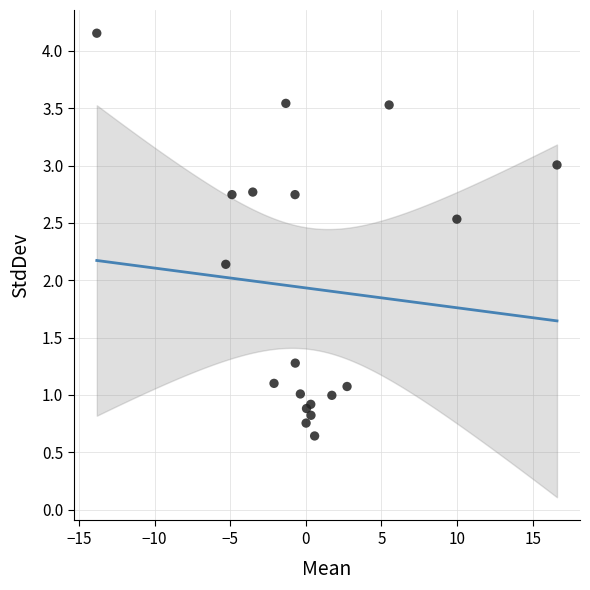

What Y value in the scatter plot is closest to 2?

2.1